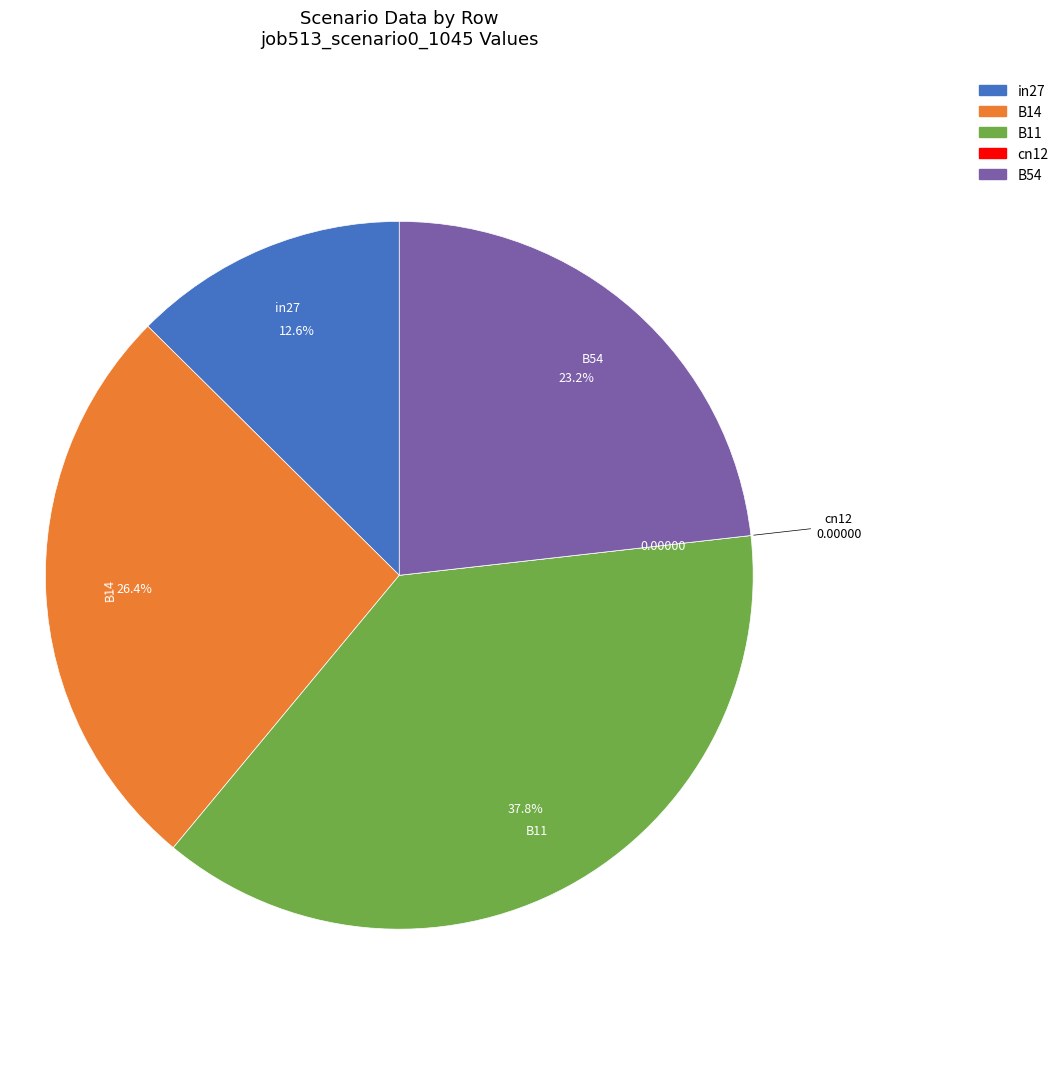

What percentage is NOT represented by B14?

73.6%